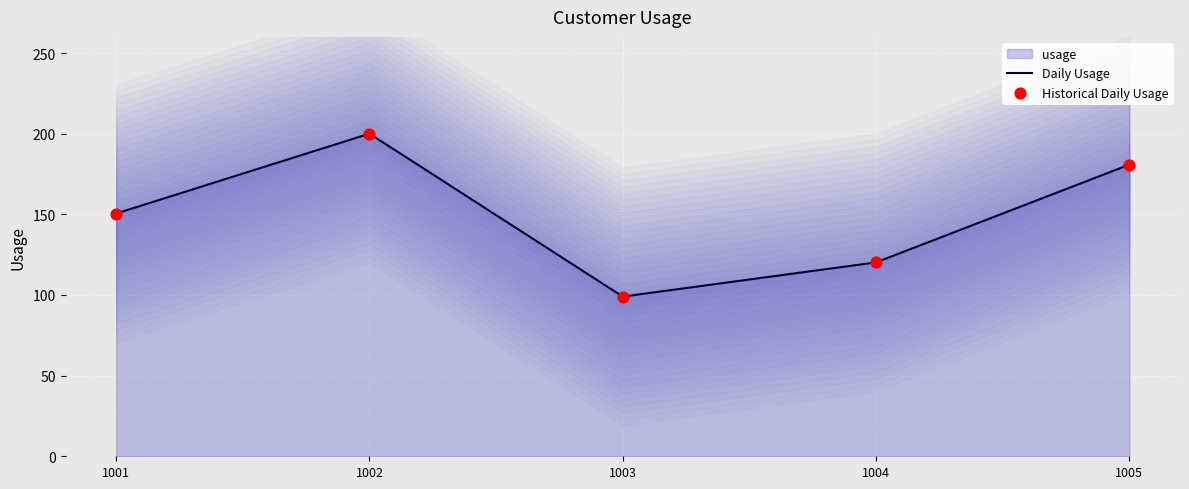

At which category is the sum across all series the highest?

1002